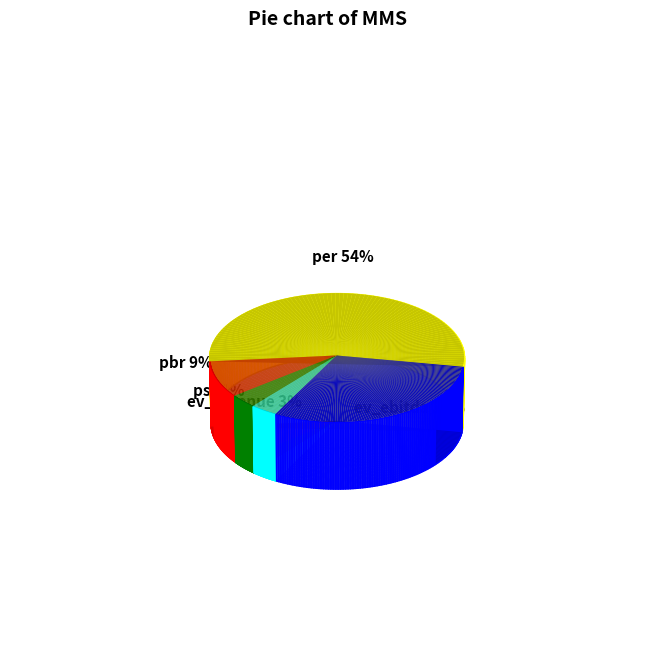

Rank the categories by value from highest to lowest.

per, ev_ebitda, pbr, psr, ev_revenue